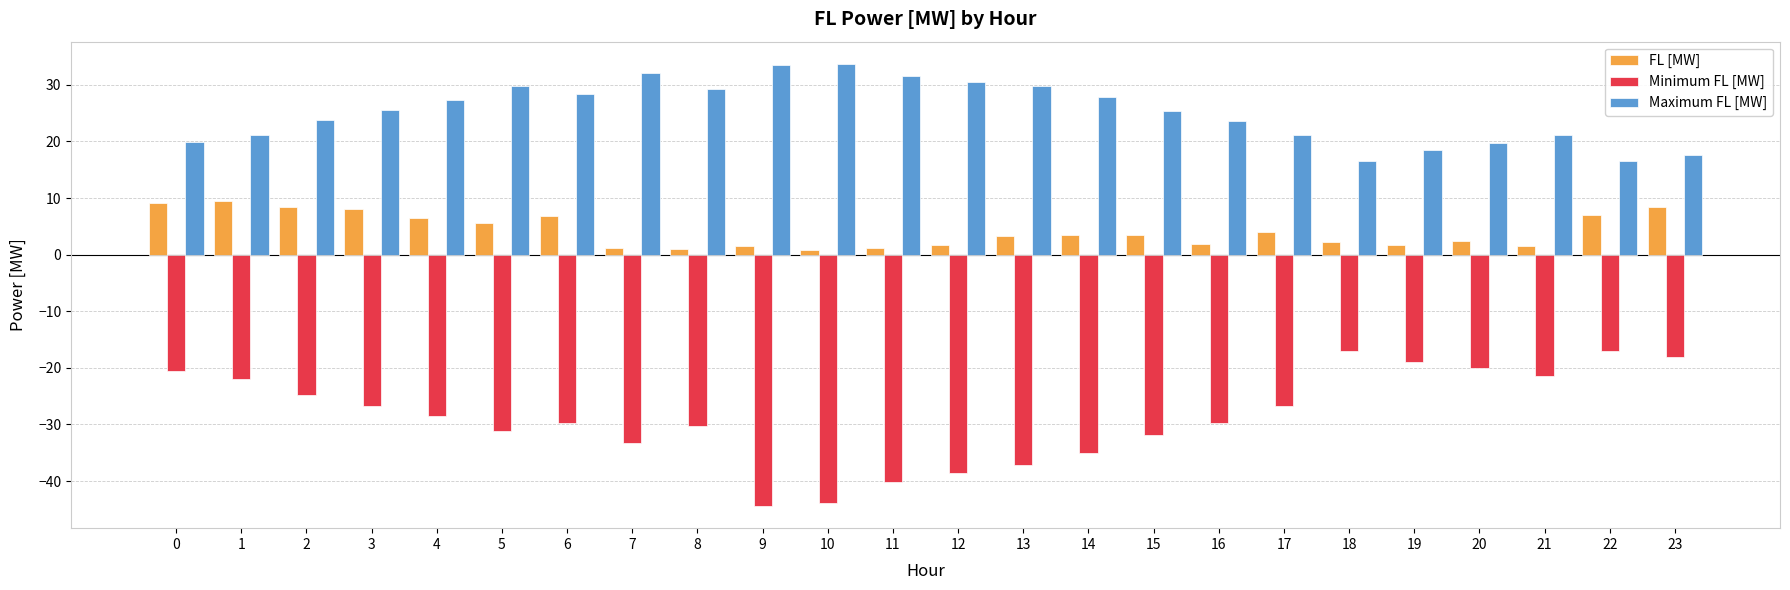

Which series has the largest range (max minus min)?

Minimum FL [MW]